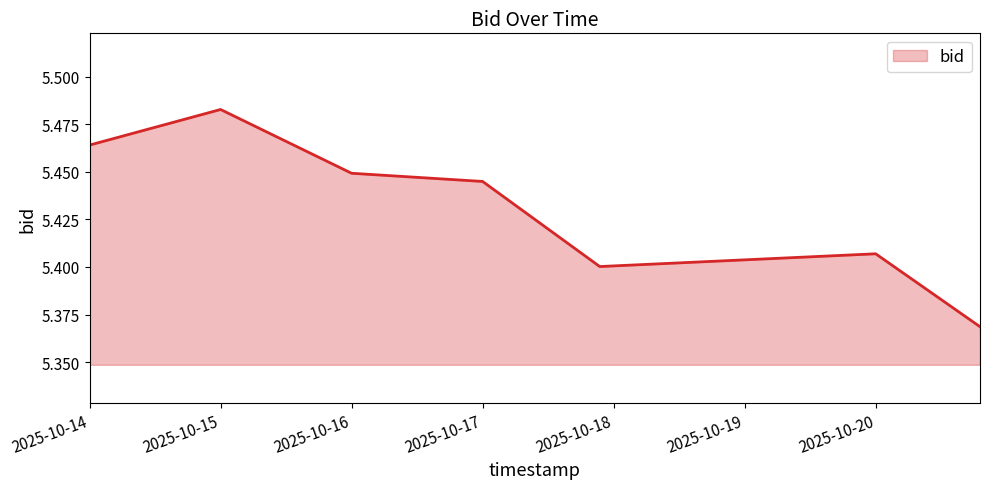

True or false: the data has more than 2 interior local peaks.

False